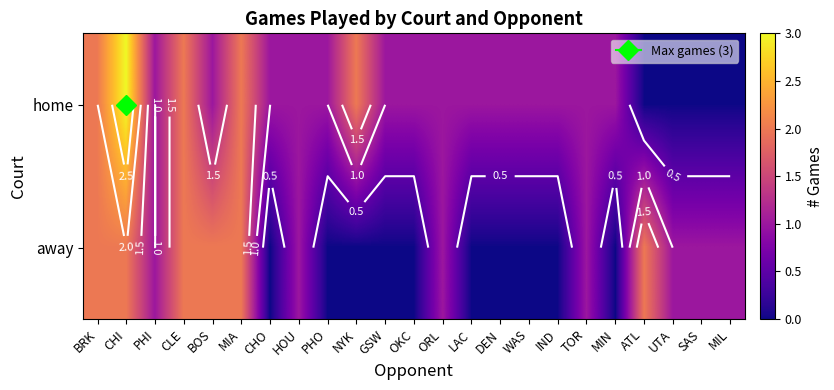

At which category does the chart reach its minimum across all series?

ATL